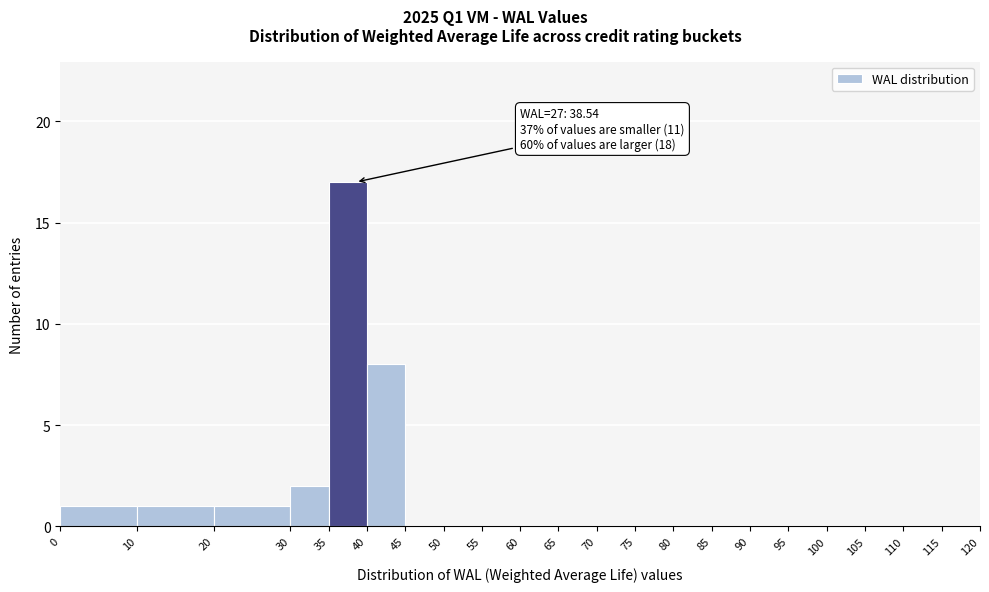

Over which range of the x-axis is the bar tallest?

35 to 40